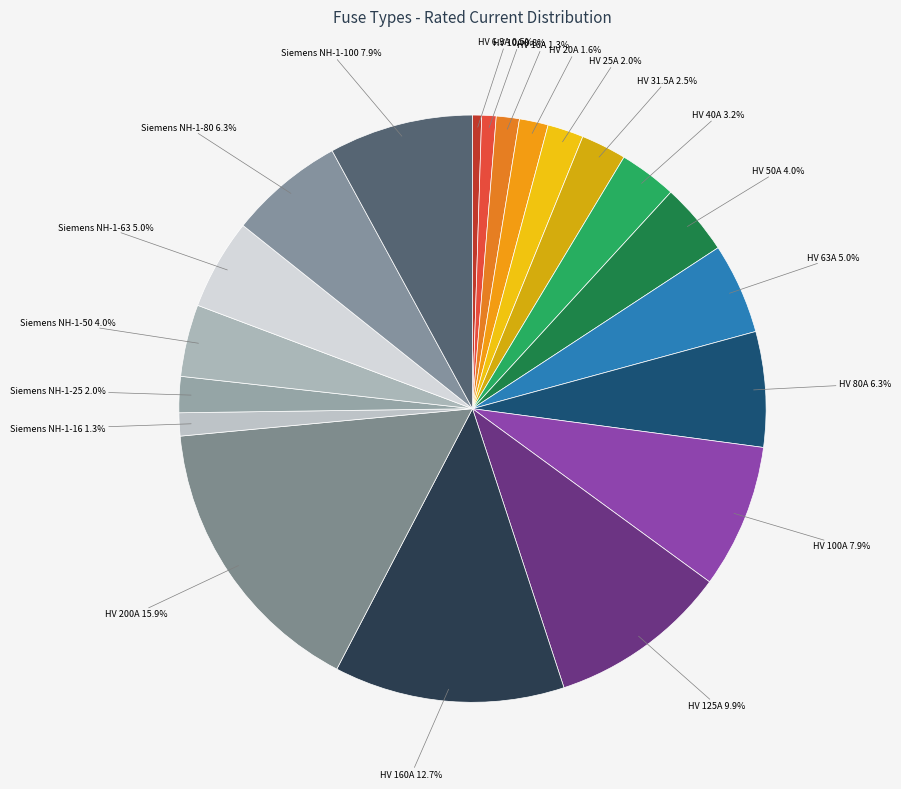

How many slices are in this pie chart?

20